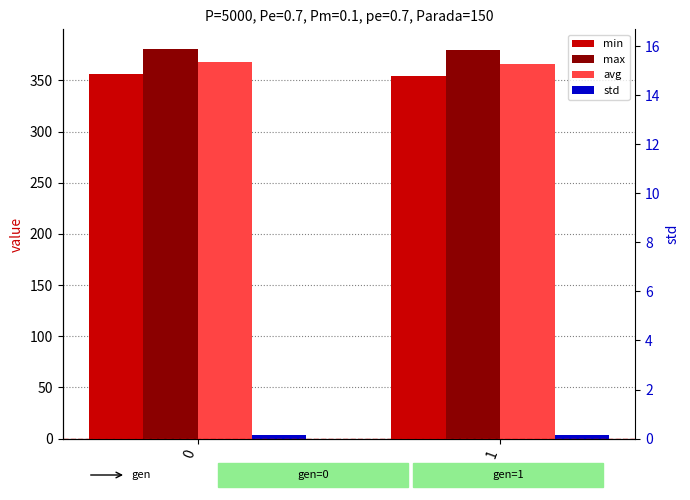

List the series in order of their peak value, lowest first.

std, min, avg, max